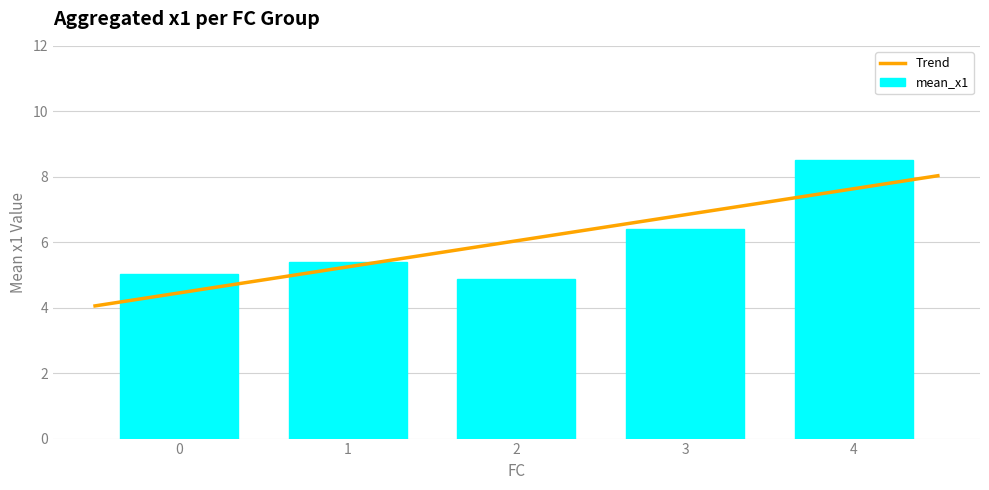

The mean_x1 series shows 1.9 at 2. True or false?

False